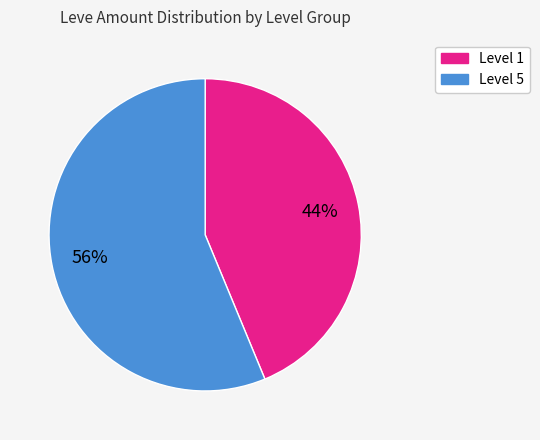

Is there any slice that represents more than half of the pie?

Yes